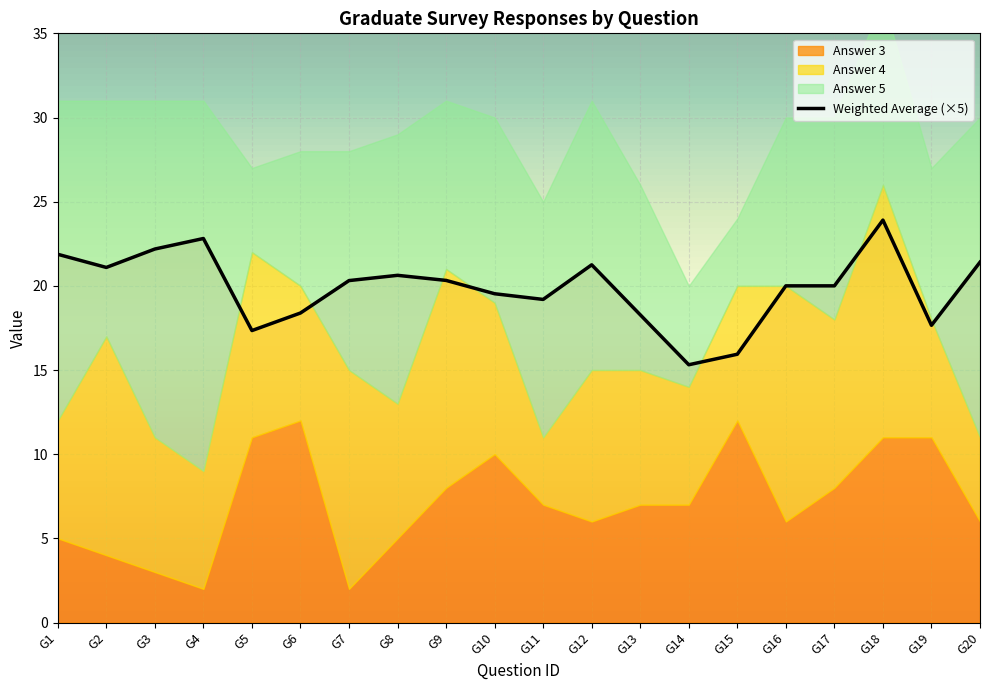

True or false: Weighted Average (×5) has a value of 22.2 at G3.

True